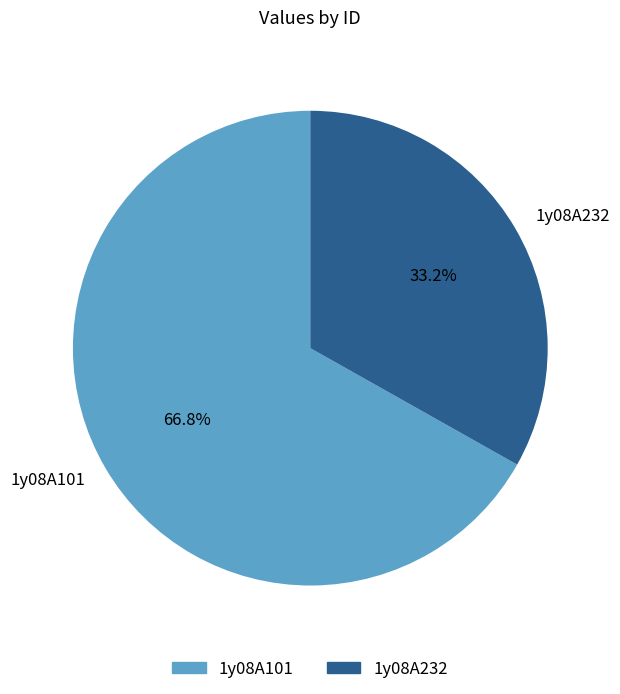

The 1y08A101 slice represents 78% of the pie. True or false?

False